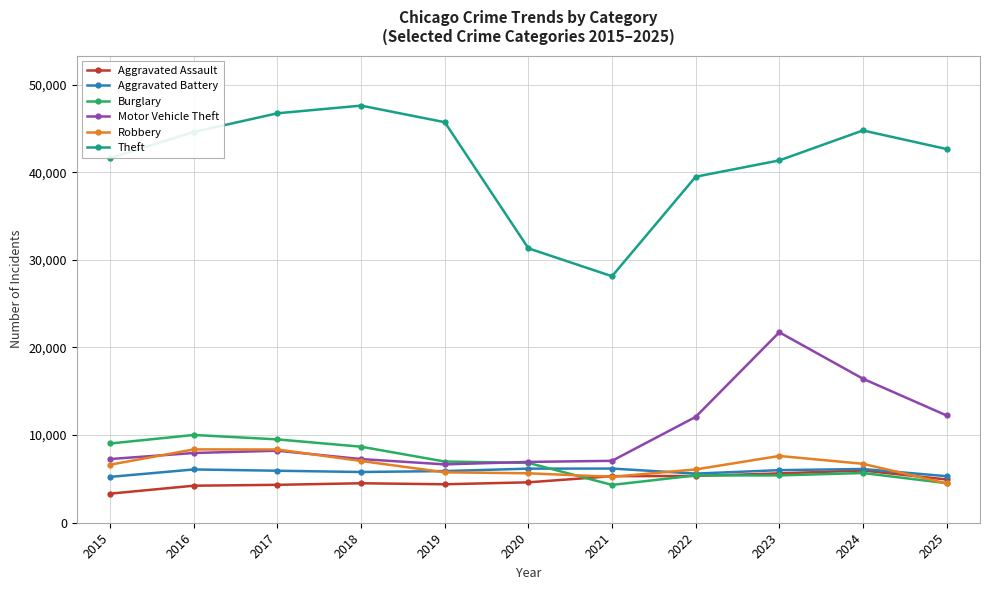

What is the average value of the Robbery series?

6541